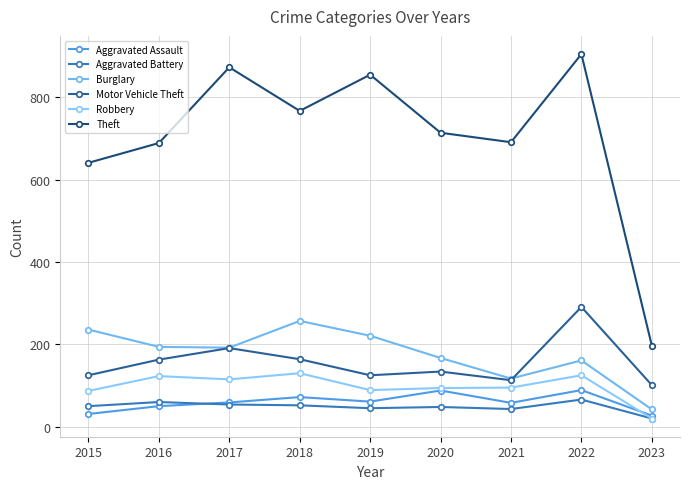

At which category is the sum across all series the highest?

2022